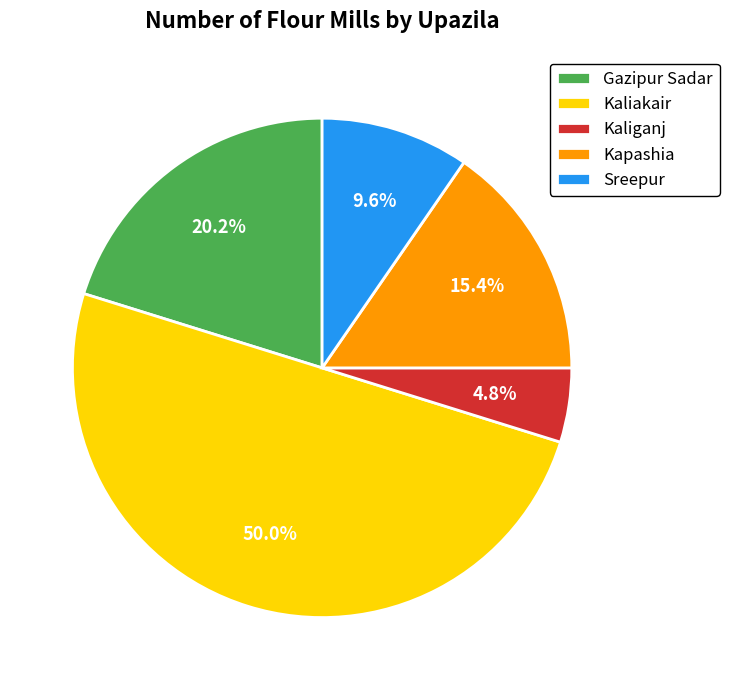

True or false: Kapashia accounts for 27% of the total.

False